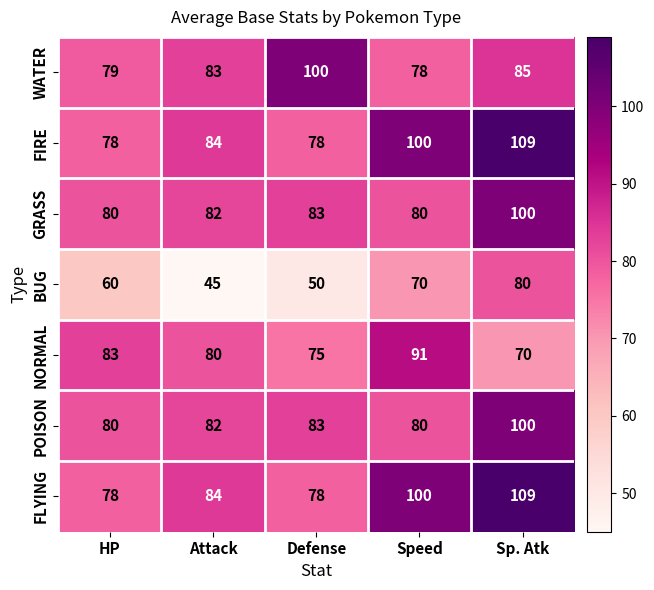

What is the total value across all series at Sp. Atk?

653